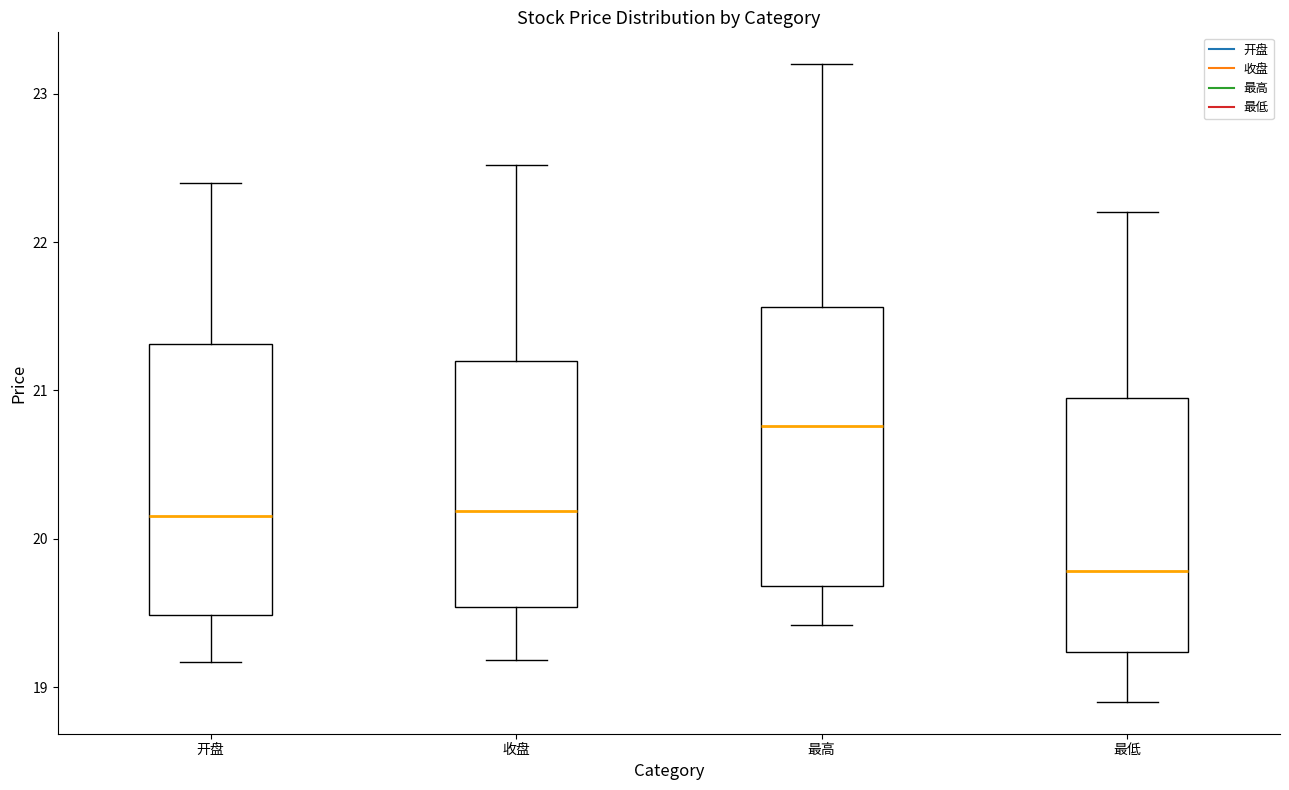

Reading left to right, read every box against the y-axis: the position of its median line, the range the box covers, and the ends of its whiskers. The values are not printed on the chart, so give them approximately, as read against the axis.

开盘: median 20.2, box 19.5 to 21.3, whiskers 19.2 to 22.4
收盘: median 20.2, box 19.5 to 21.2, whiskers 19.2 to 22.5
最高: median 20.8, box 19.7 to 21.6, whiskers 19.4 to 23.2
最低: median 19.8, box 19.2 to 20.9, whiskers 18.9 to 22.2